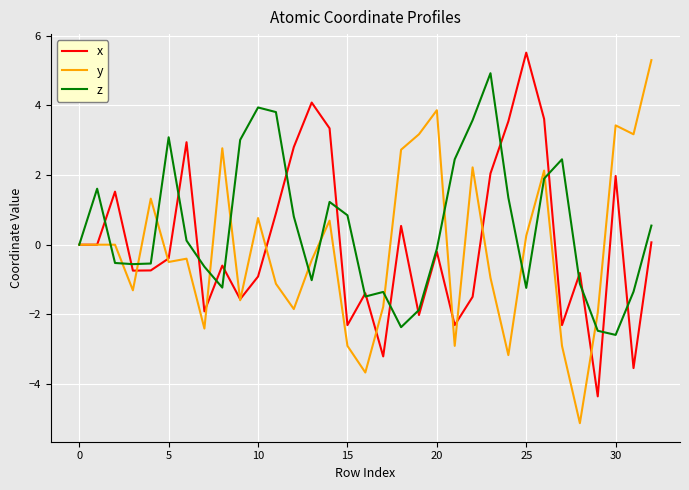

What is the minimum value for x?

-4.4